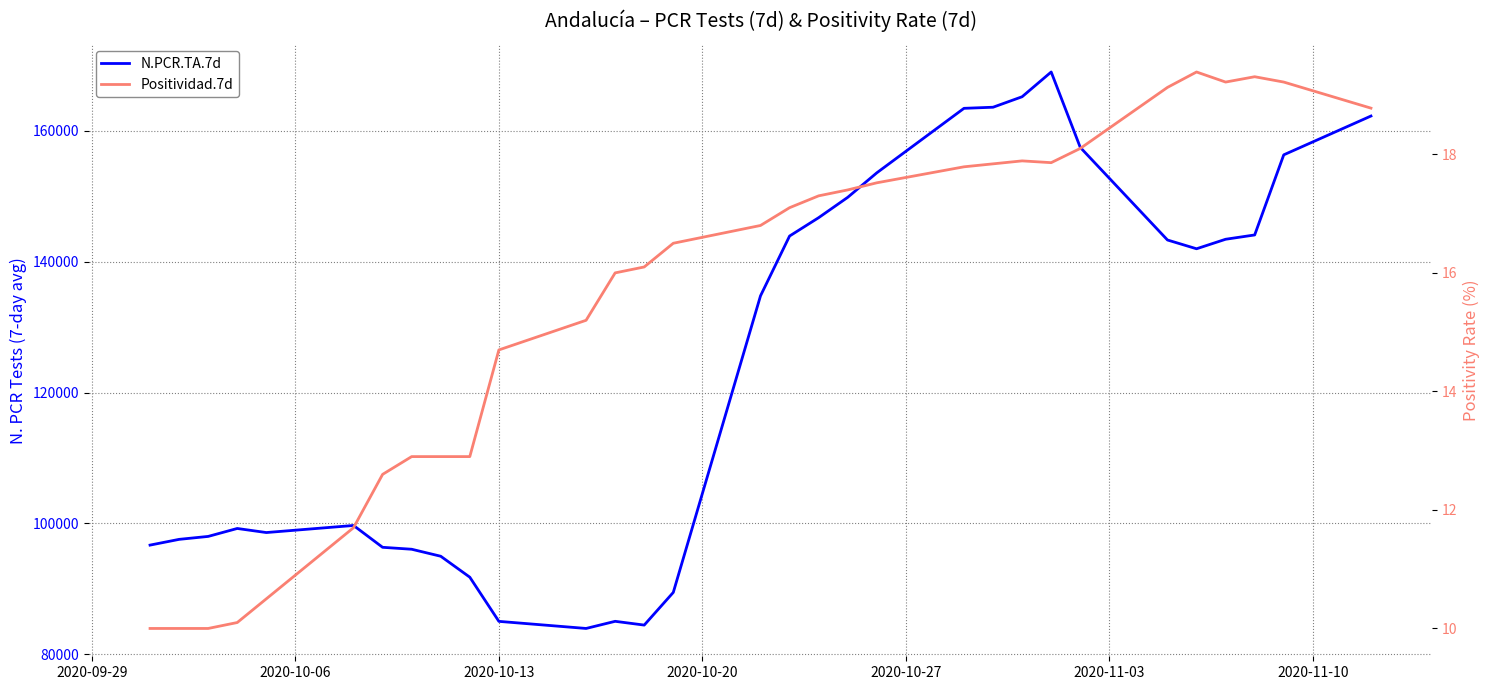

Reading left to right, transcribe all the data shown in this chart.

N.PCR.TA.7d: 96684.0	97562.0	98012.0	99225.0	98603.0	99685.0	96348.0	96052.0	94982.0	91781.0	85033.0	83949.0	85040.0	84464.0	89458.0	134768.0	143907.0	146713.0	149821.0	153565.0	163422.0	163590.0	165193.0	168974.0	157453.0	143304.0	141963.0	143416.0	144074.0	156316.0	162245.0
Positividad.7d: 10.0	10.0	10.0	10.1	10.5	11.7	12.6	12.9	12.9	12.9	14.7	15.2	16.0	16.1	16.5	16.8	17.1	17.3	17.4	17.5	17.8	17.8	17.9	17.9	18.1	19.1	19.4	19.2	19.3	19.2	18.8